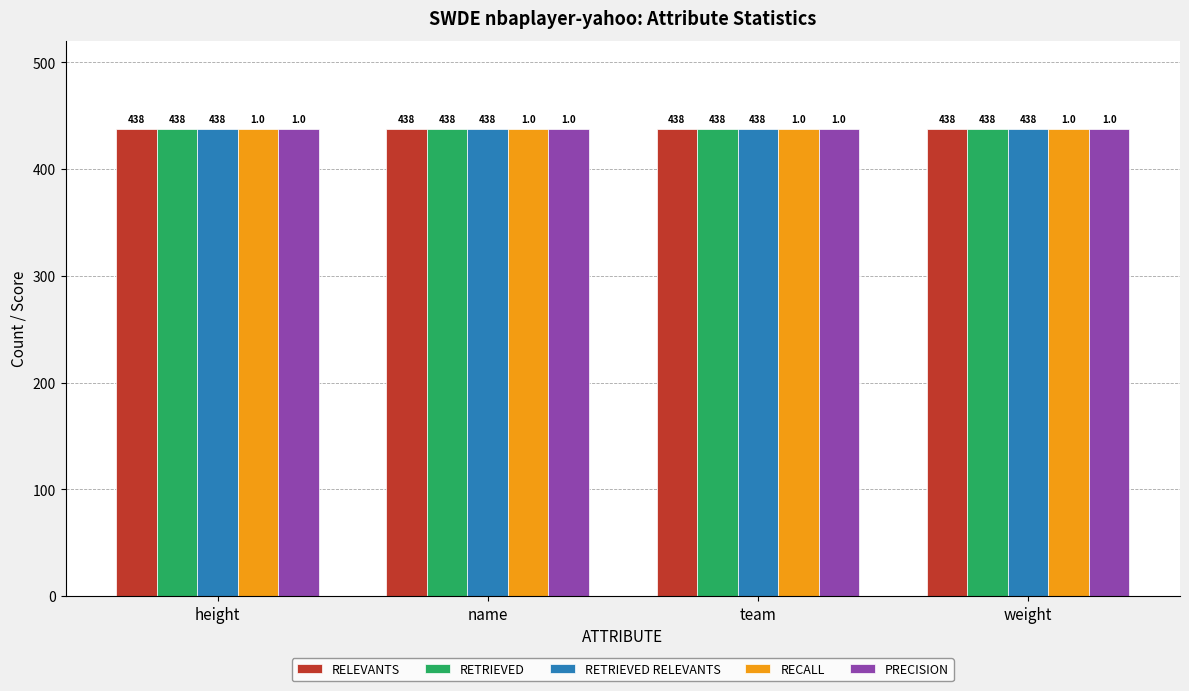

Where is RETRIEVED nearest to the value 438?

height